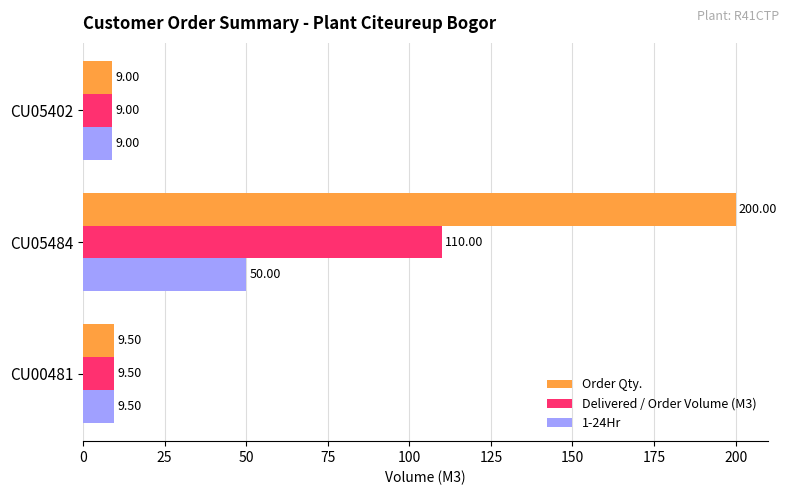

Rank the series by their maximum value, from highest to lowest.

Order Qty., Delivered / Order Volume (M3), 1-24Hr